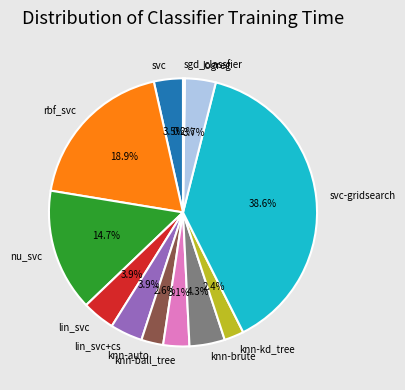

What percentage is NOT represented by logreg?

96.3%